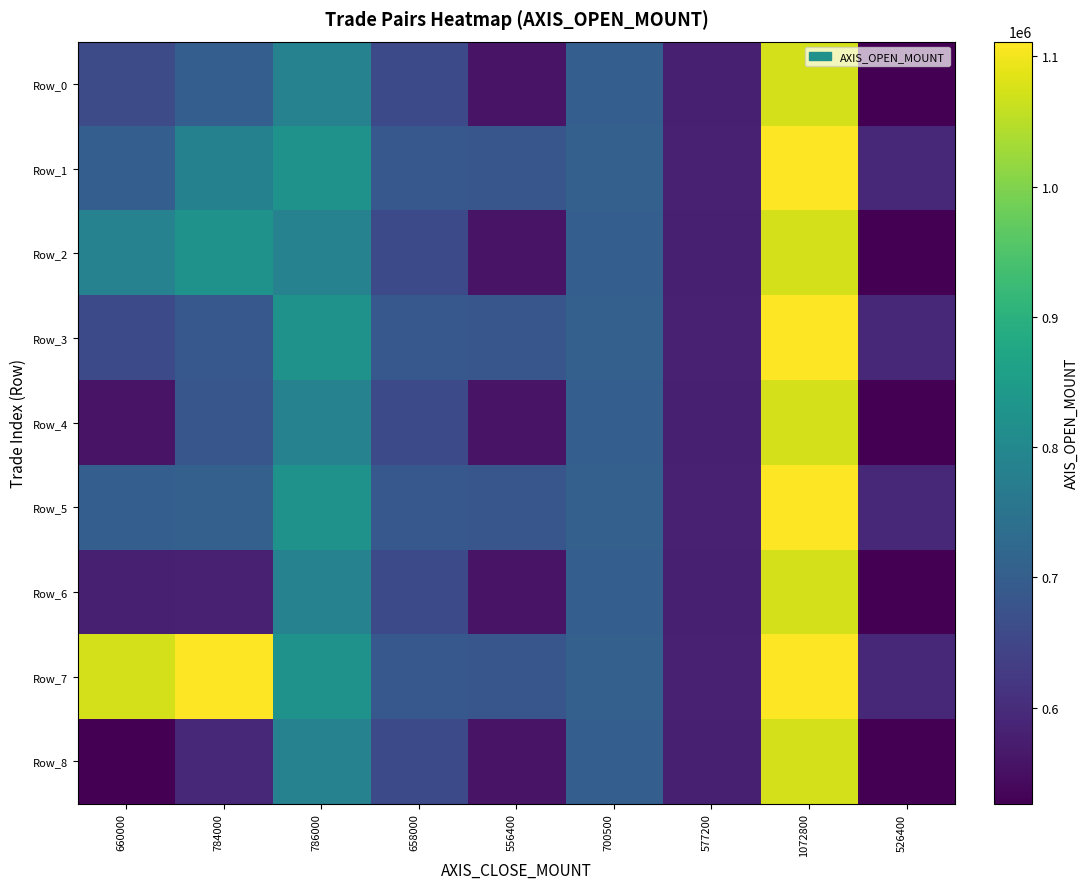

Reading left to right, what are all the values shown in this chart?

Row_0: 660000=660000	784000=702000	786000=786000	658000=658000	556400=556400	700500=700500	577200=577200	1072800=1072800	526400=526400
Row_1: 660000=702000	784000=784000	786000=826500	658000=687400	556400=683800	700500=705000	577200=579800	1072800=1111200	526400=592200
Row_2: 660000=786000	784000=826500	786000=786000	658000=658000	556400=556400	700500=700500	577200=577200	1072800=1072800	526400=526400
Row_3: 660000=658000	784000=687400	786000=826500	658000=687400	556400=683800	700500=705000	577200=579800	1072800=1111200	526400=592200
Row_4: 660000=556400	784000=683800	786000=786000	658000=658000	556400=556400	700500=700500	577200=577200	1072800=1072800	526400=526400
Row_5: 660000=700500	784000=705000	786000=826500	658000=687400	556400=683800	700500=705000	577200=579800	1072800=1111200	526400=592200
Row_6: 660000=577200	784000=579800	786000=786000	658000=658000	556400=556400	700500=700500	577200=577200	1072800=1072800	526400=526400
Row_7: 660000=1072800	784000=1111200	786000=826500	658000=687400	556400=683800	700500=705000	577200=579800	1072800=1111200	526400=592200
Row_8: 660000=526400	784000=592200	786000=786000	658000=658000	556400=556400	700500=700500	577200=577200	1072800=1072800	526400=526400